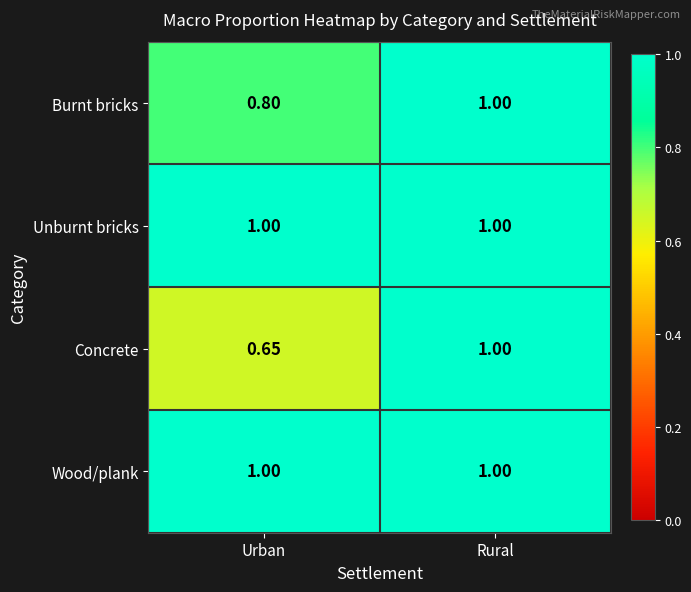

At which label does Concrete reach its minimum?

Urban